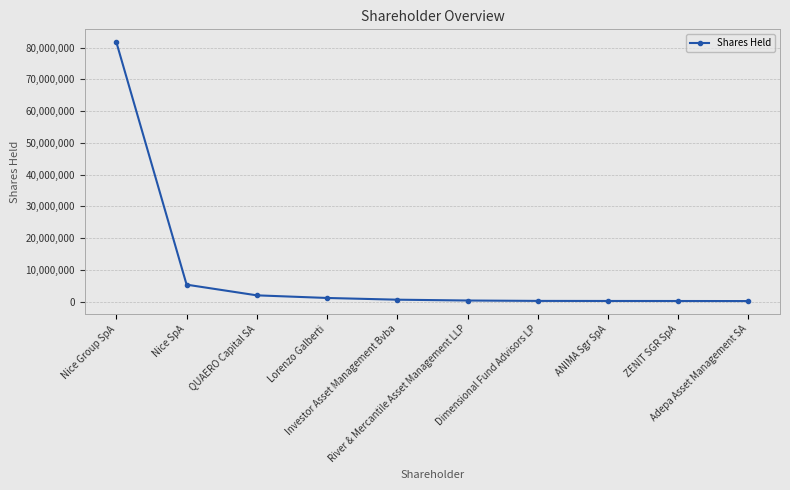

What is the average value?

9185460